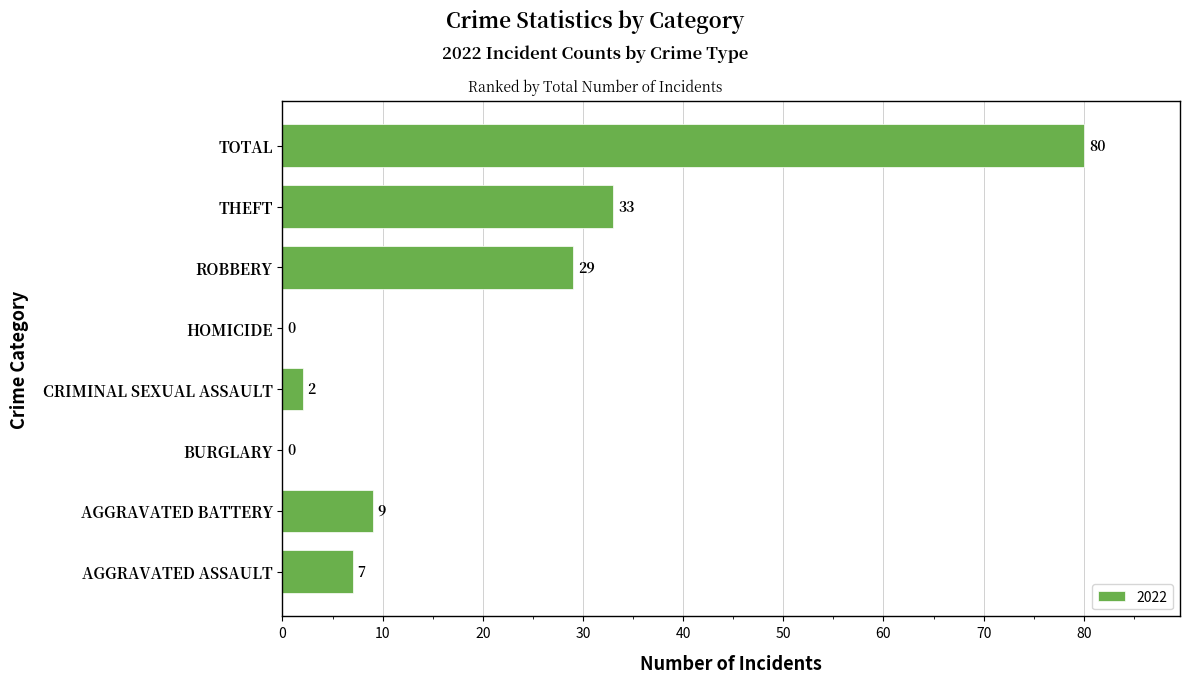

What is the sum of the values at ROBBERY and THEFT?

62